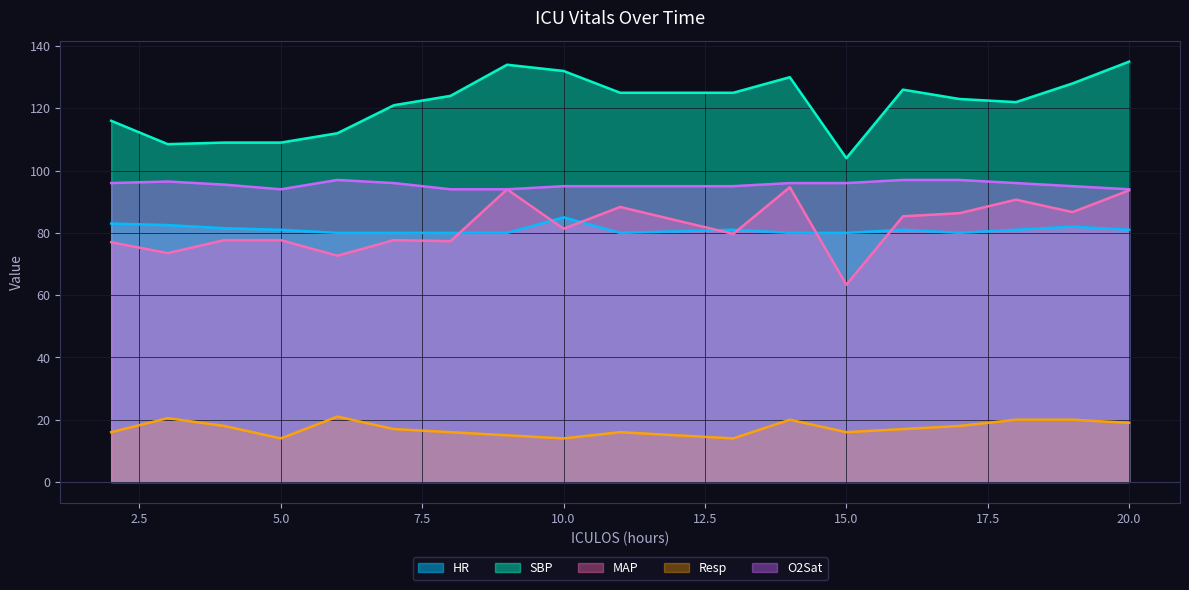

Is the value of SBP at 14 greater than the value of O2Sat at 16?

Yes